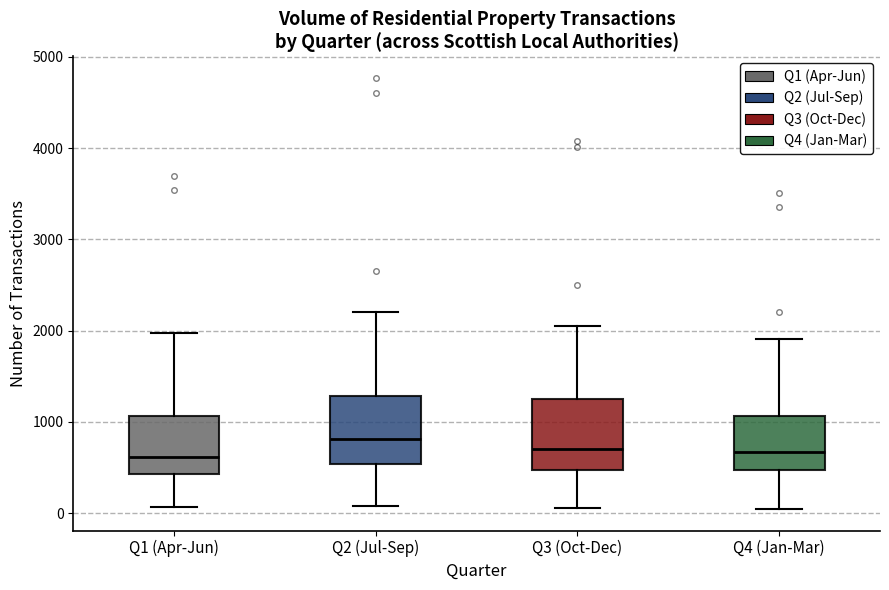

Reading left to right, transcribe this box plot: for each box, give where its median line is, the range the box spans, and where its two whiskers end, as read against the y-axis. The values are not printed on the chart, so give them approximately, as read against the axis.

Q1 (Apr-Jun): median 600, box 400 to 1100, whiskers 100 to 2000
Q2 (Jul-Sep): median 800, box 500 to 1300, whiskers 100 to 2200
Q3 (Oct-Dec): median 700, box 500 to 1200, whiskers 100 to 2100
Q4 (Jan-Mar): median 700, box 500 to 1100, whiskers 0 to 1900